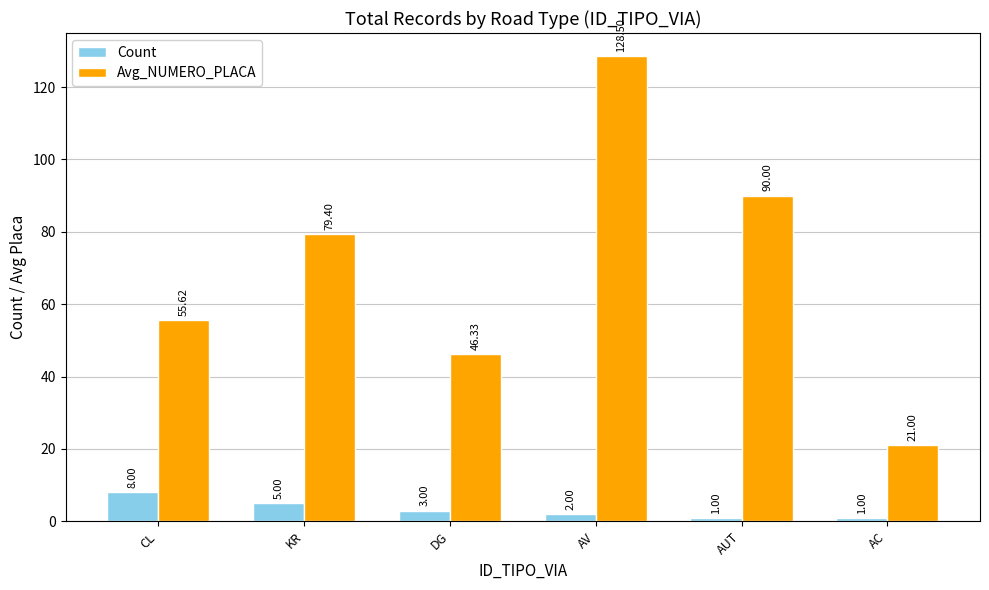

What is the sum of the Avg_NUMERO_PLACA values at AV and AUT?

218.5